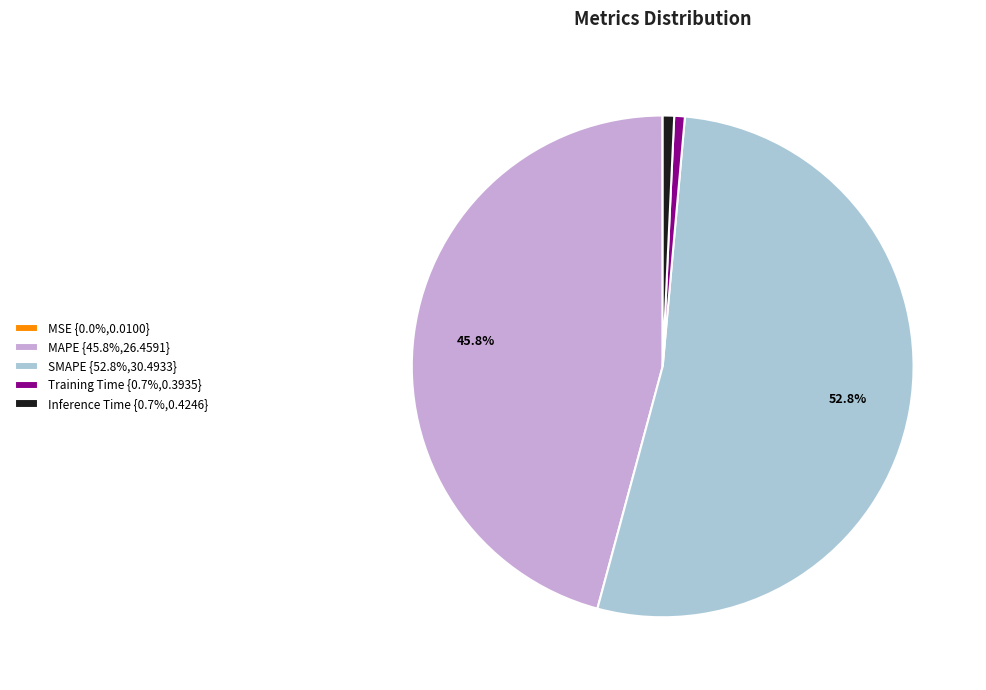

The MAPE slice represents 39% of the pie. True or false?

False